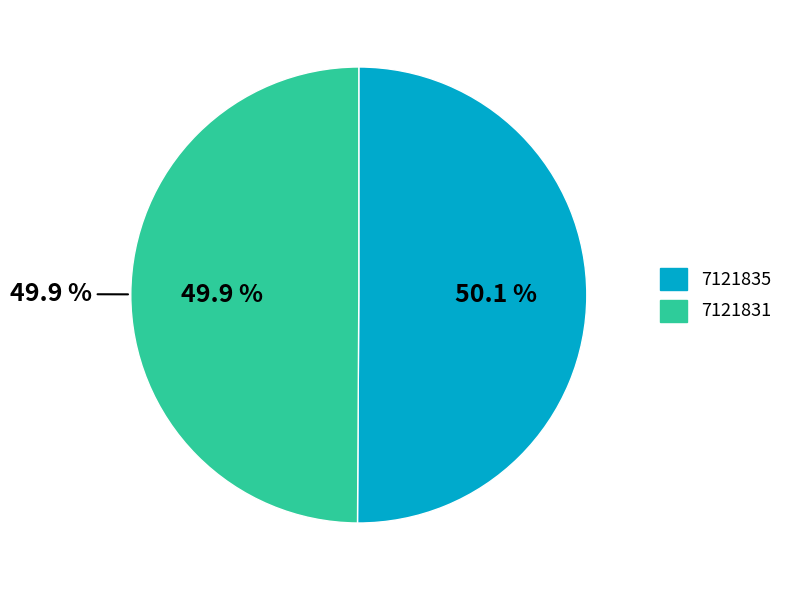

Is it true that 7121831 is 50% of the pie?

True